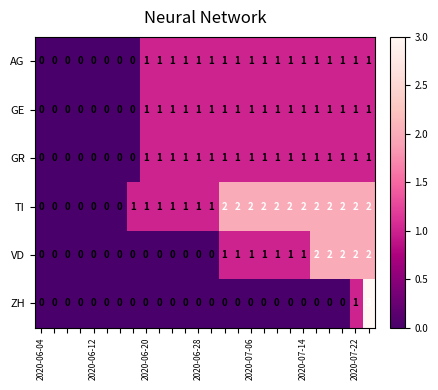

What is the highest value of the ZH series?

3